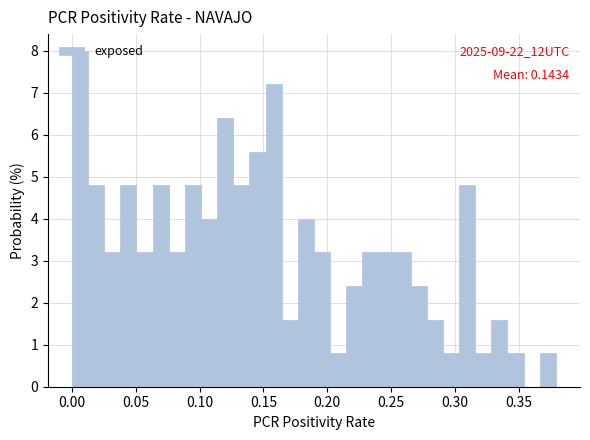

Read against the x-axis, roughly where is the centre of the tallest bar?

0.005